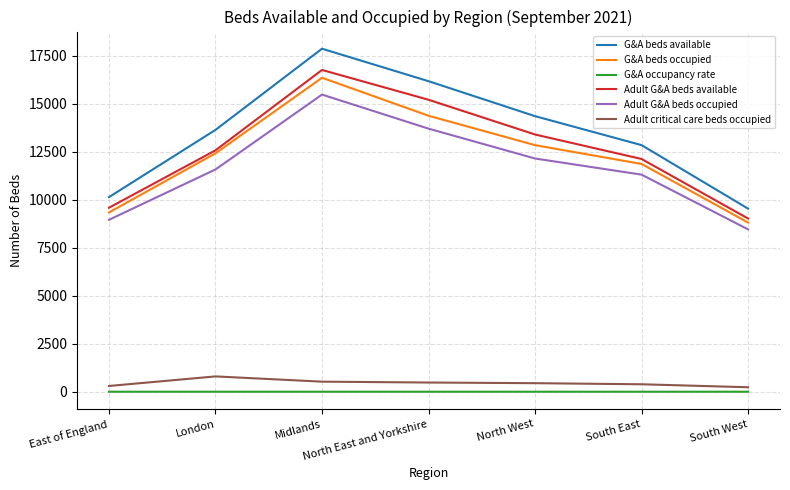

What is the spread (max minus min) of values at South East?

12854.1